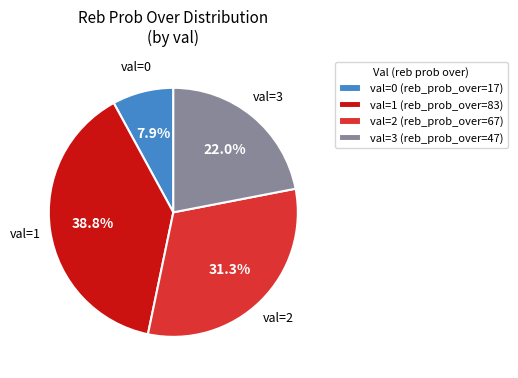

Between val=3 (reb_prob_over=47) and val=0 (reb_prob_over=17), which is larger?

val=3 (reb_prob_over=47)